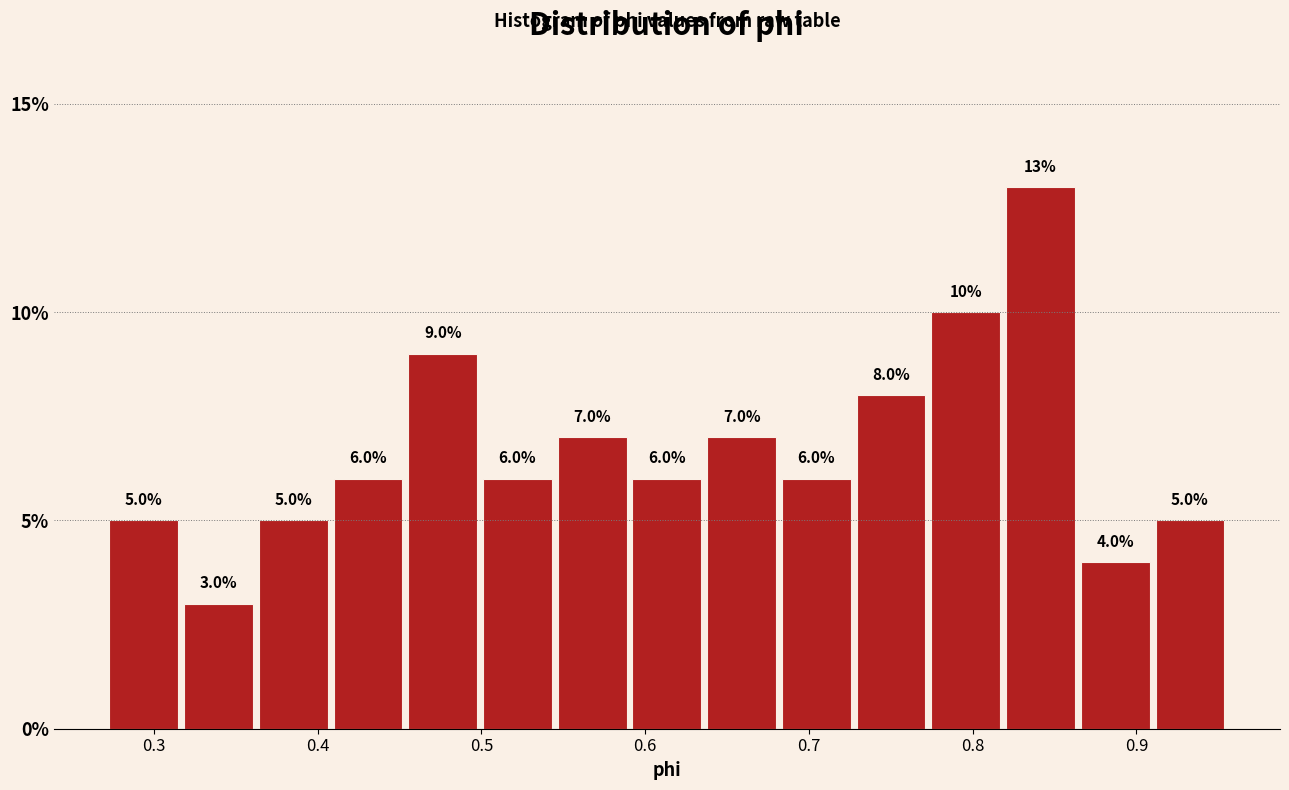

Reading left to right, transcribe this chart: for each bar, give the range it covers on the x-axis and its height. The bar edges are not printed on the chart, so give them approximately, as read against the axis.

0.27 to 0.32: 5.0
0.32 to 0.36: 3.0
0.36 to 0.41: 5.0
0.41 to 0.45: 6.0
0.45 to 0.50: 9.0
0.50 to 0.54: 6.0
0.54 to 0.59: 7.0
0.59 to 0.64: 6.0
0.64 to 0.68: 7.0
0.68 to 0.73: 6.0
0.73 to 0.77: 8.0
0.77 to 0.82: 10.0
0.82 to 0.86: 13.0
0.86 to 0.91: 4.0
0.91 to 0.96: 5.0